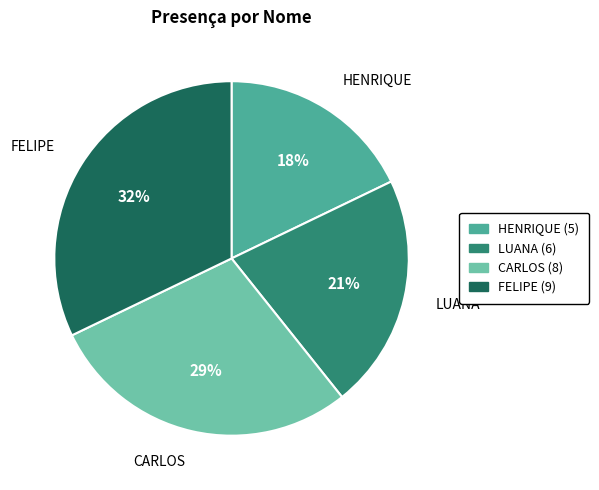

What percentage is the FELIPE slice, to the nearest percent?

32%